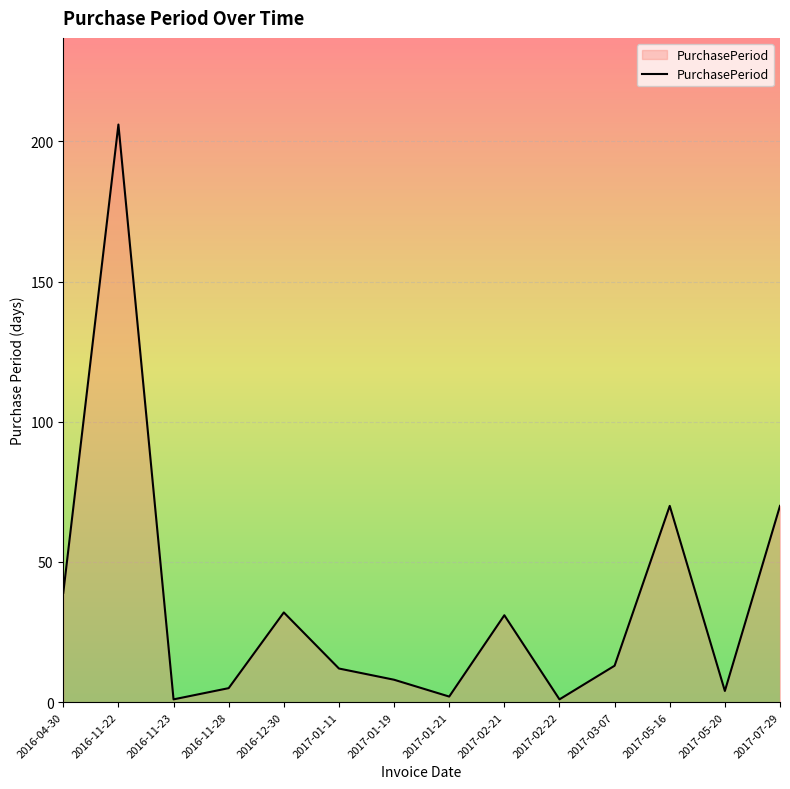

What is the maximum value shown in the chart?

206